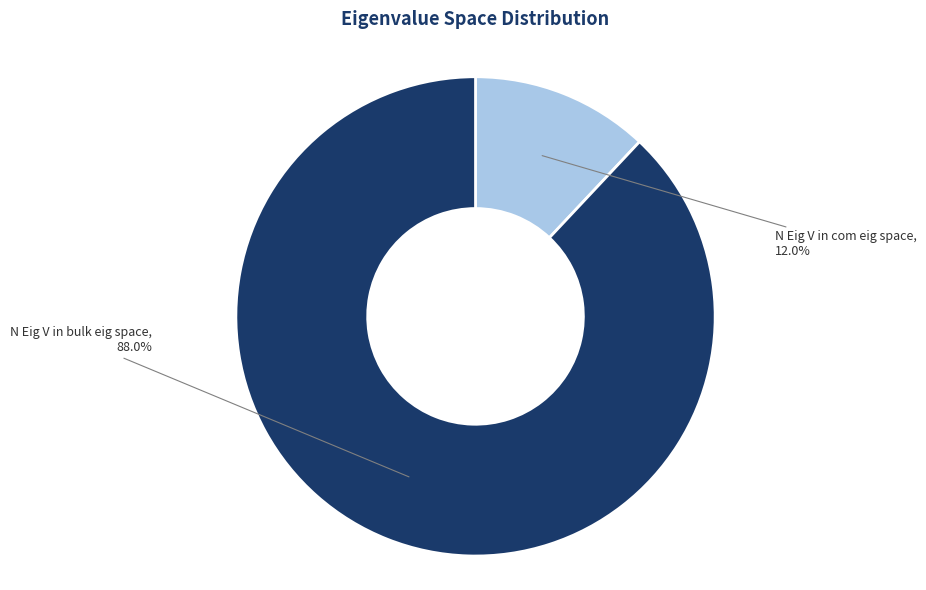

To the nearest percent, what portion does N Eig V in bulk eig space represent?

88%